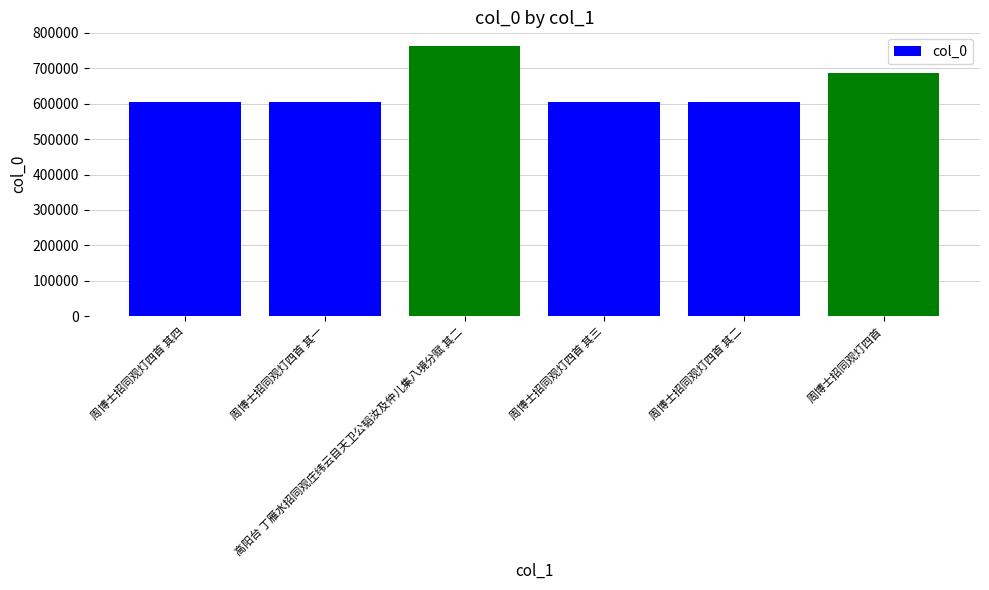

At which category does the chart reach its peak across all series?

高阳台 丁雁水招同观庄纬云目天卫公韬汝及仲儿集八境分赋 其二